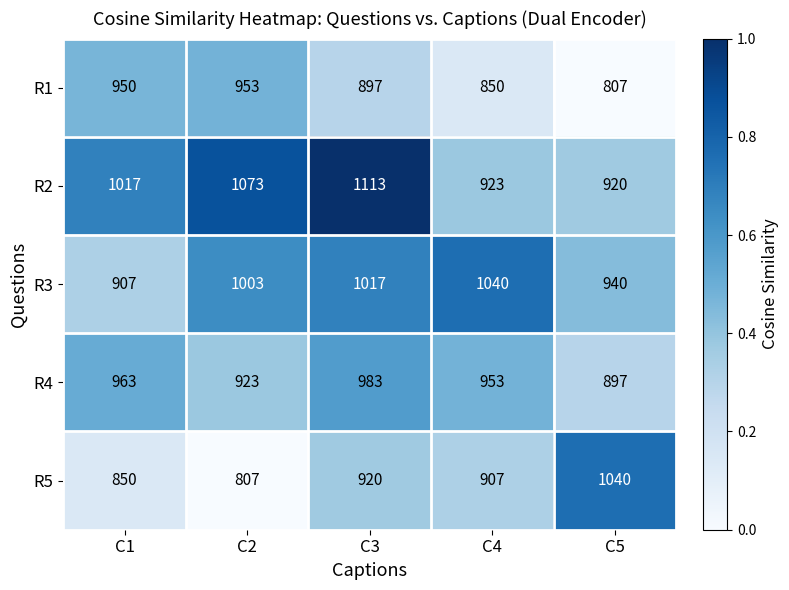

Reading left to right, what are all the values shown in this chart?

R1: C1=950	C2=953	C3=897	C4=850	C5=807
R2: C1=1017	C2=1073	C3=1113	C4=923	C5=920
R3: C1=907	C2=1003	C3=1017	C4=1040	C5=940
R4: C1=963	C2=923	C3=983	C4=953	C5=897
R5: C1=850	C2=807	C3=920	C4=907	C5=1040